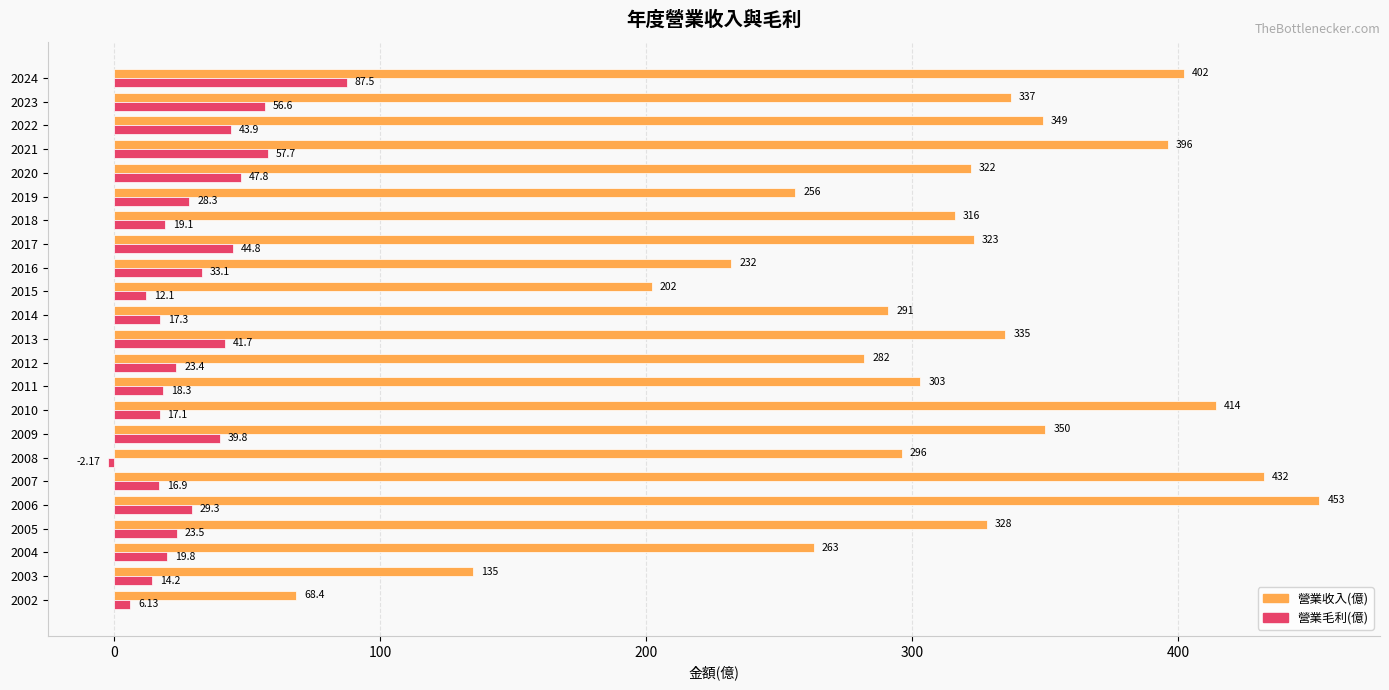

Which category has the highest value across all series?

2006